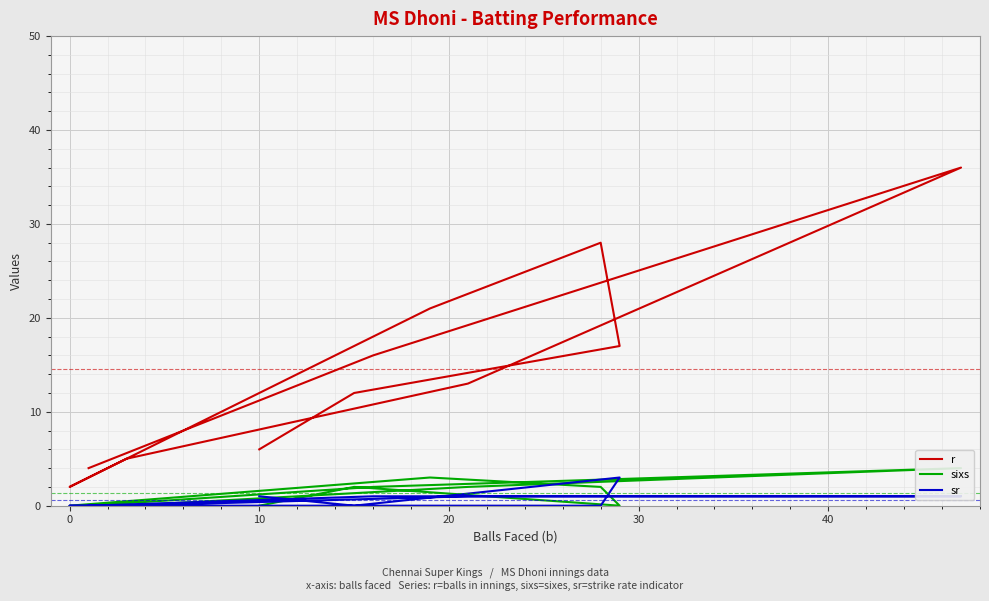

Reading left to right, list all the values displayed in this chart.

r: 4	16	36	13	5	2	21	28	17	12	6
sixs: 0	2	4	2	0	0	3	2	0	2	0
sr: 0	1	1	1	0	0	0	0	3	0	1